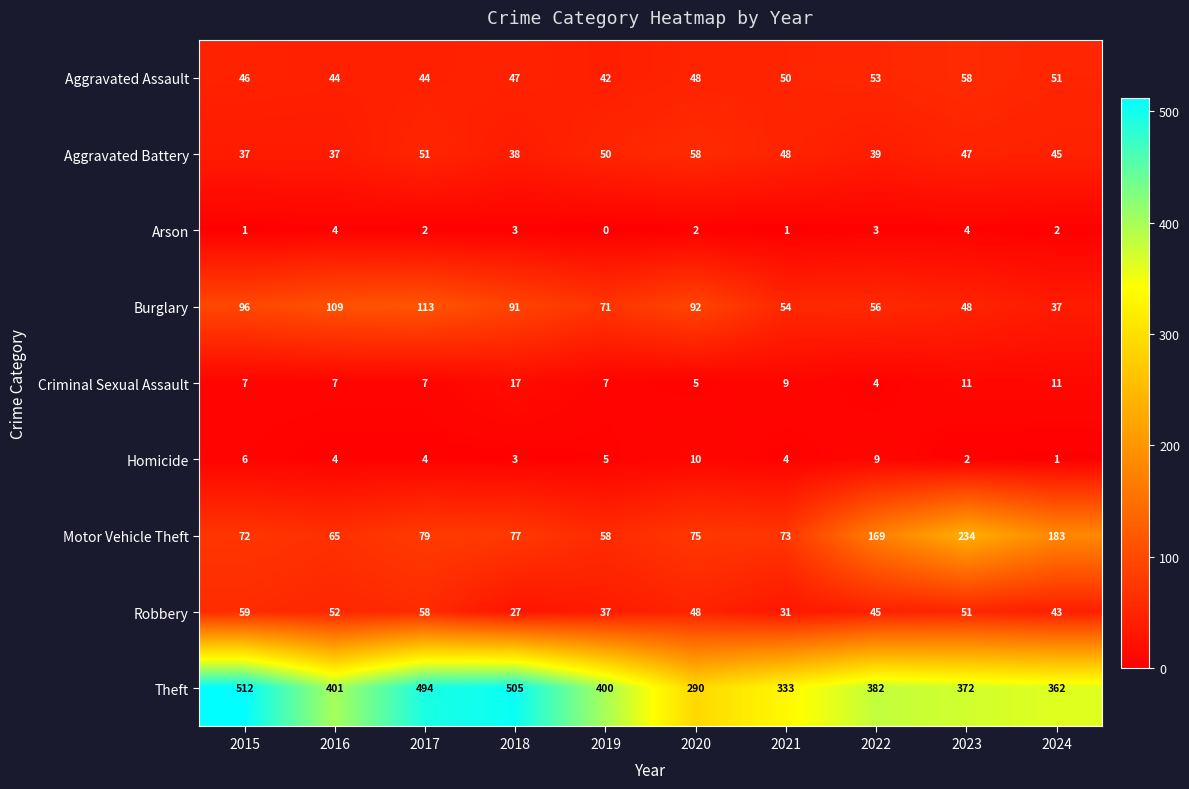

What is the spread (max minus min) of values at 2024?

361